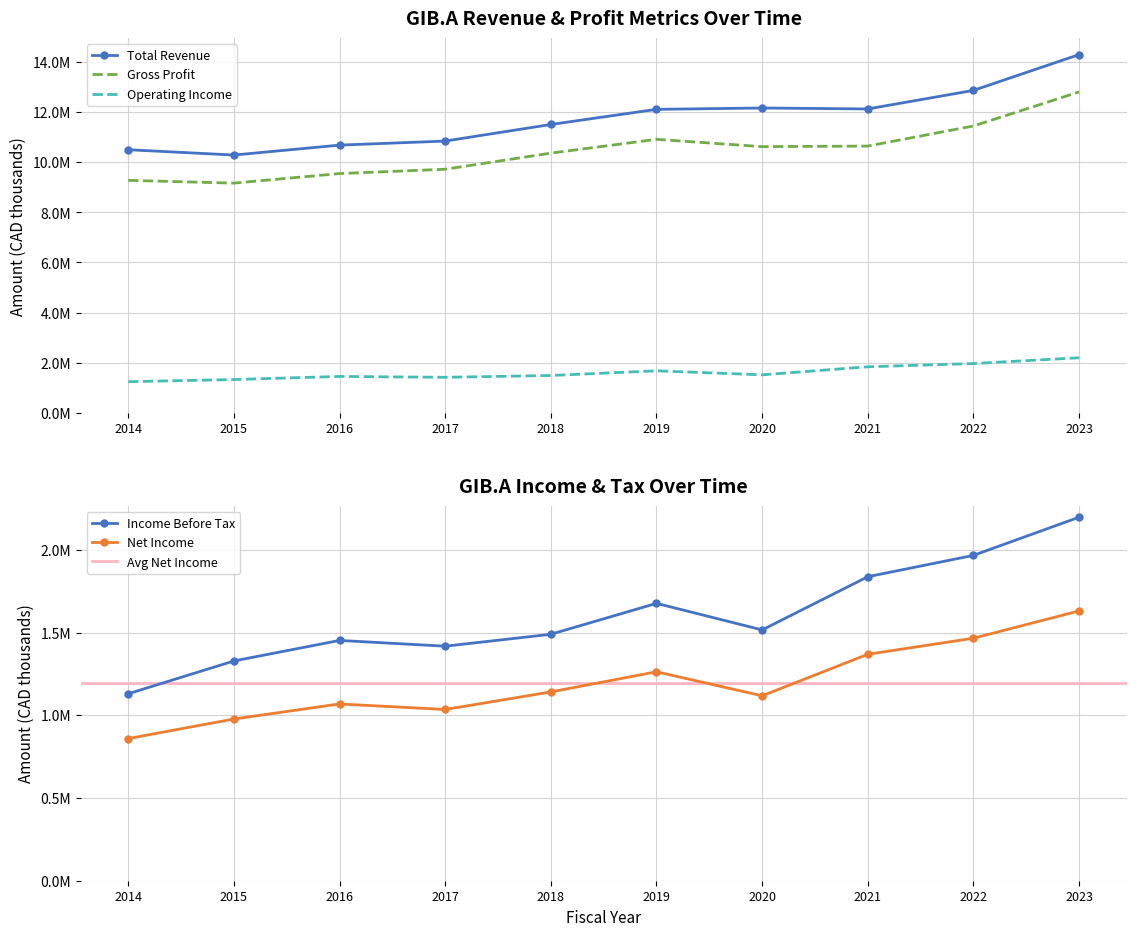

At which label is Income Before Tax closest to 1664100?

2019